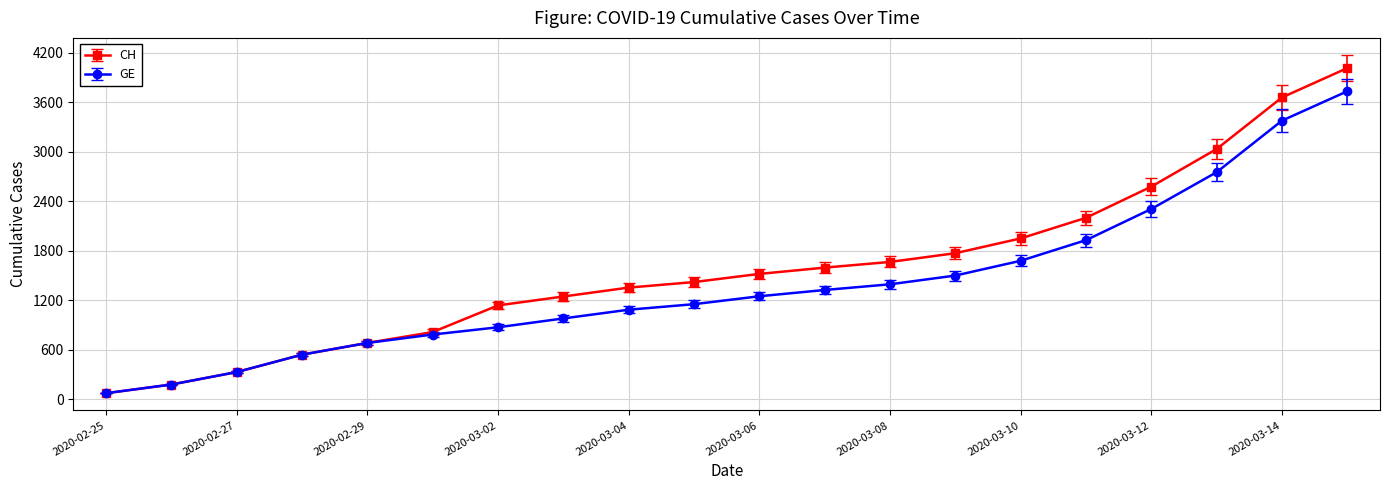

Which series has the largest range (max minus min)?

CH